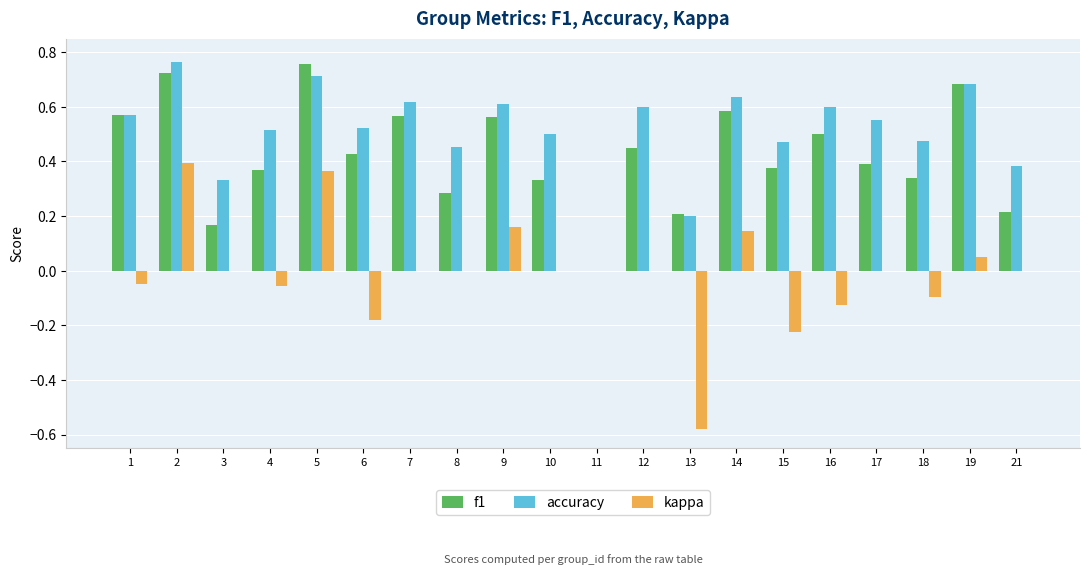

How many groups of bars are there?

20